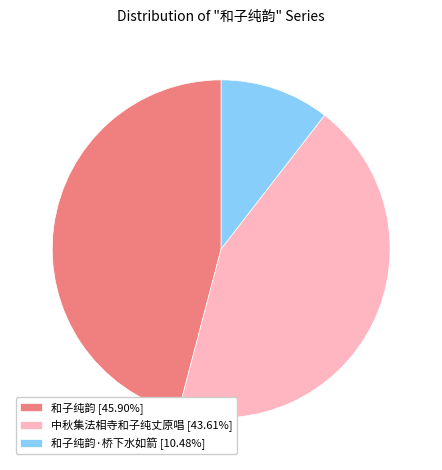

Is the sum of 中秋集法相寺和子纯丈原唱 [43.61%] and 和子纯韵 [45.90%] greater than half?

Yes